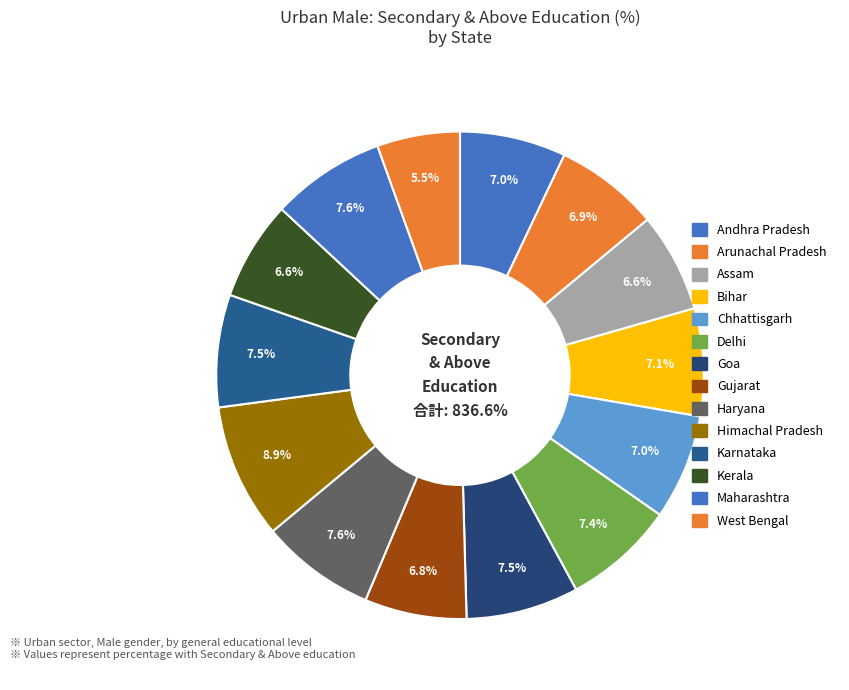

What is the smallest slice in the pie chart?

West Bengal